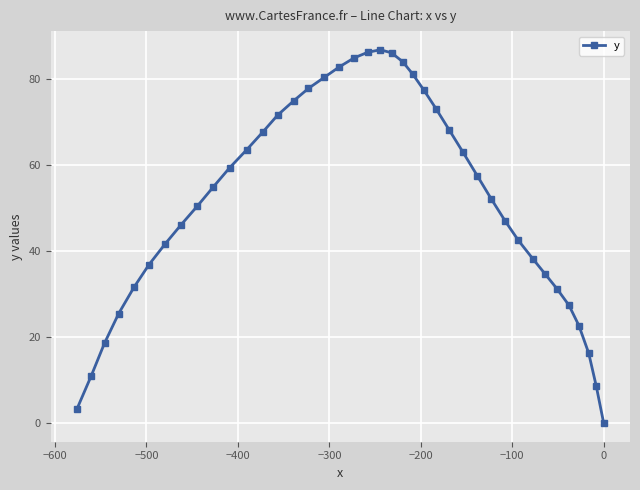

What is the greatest value displayed?

86.9